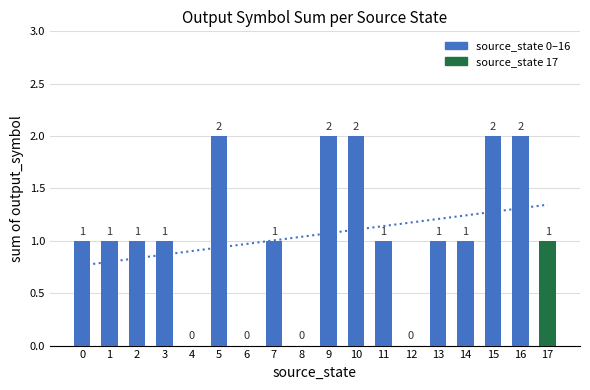

At which label does the data first exceed 1?

5